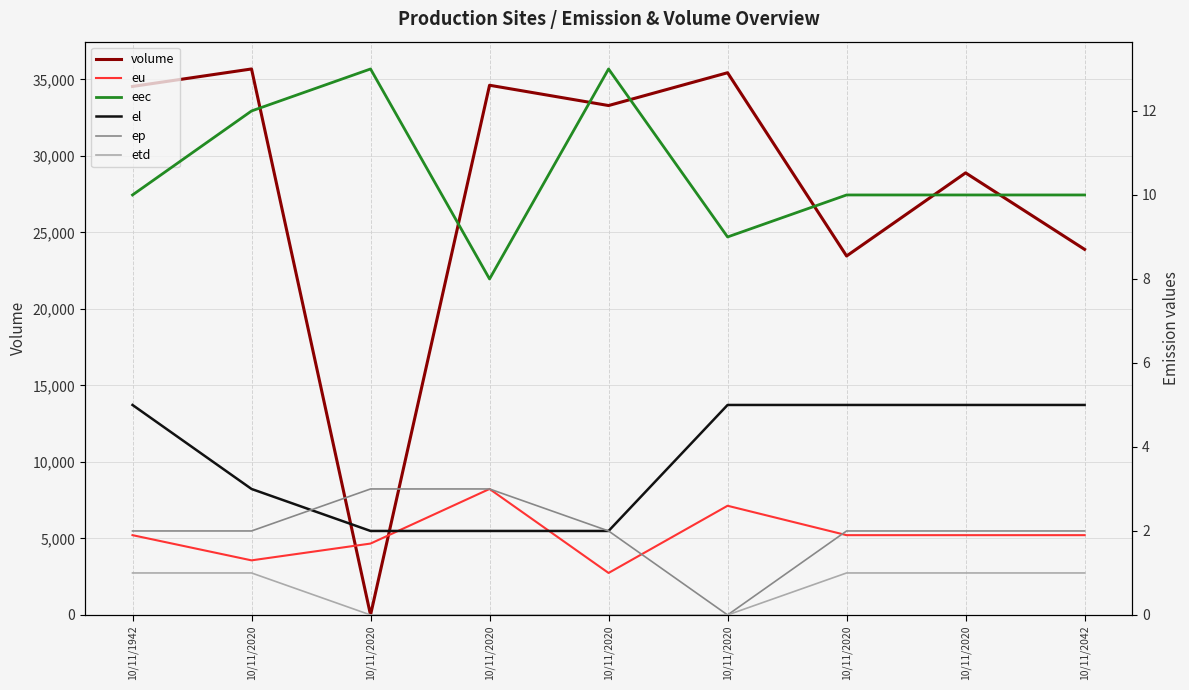

The value of eec at 10/11/2042 is 10.0. True or false?

True